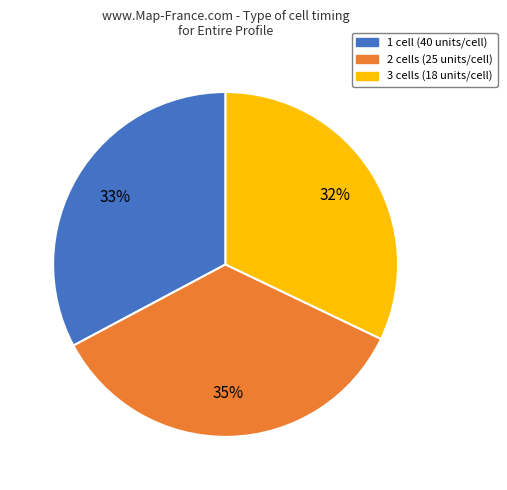

Approximately how many times larger is the value at 2 cells (25 units/cell) compared to 1 cell (40 units/cell)?

1.1